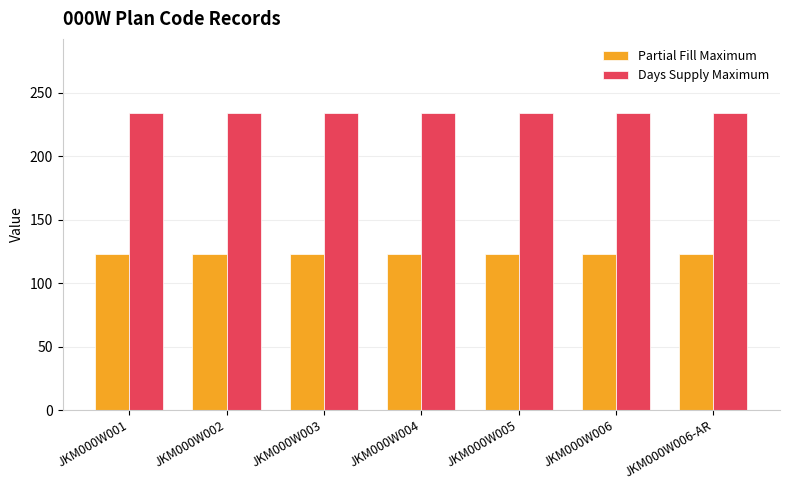

What is the value of the Partial Fill Maximum bar at the 3rd from the left?

123